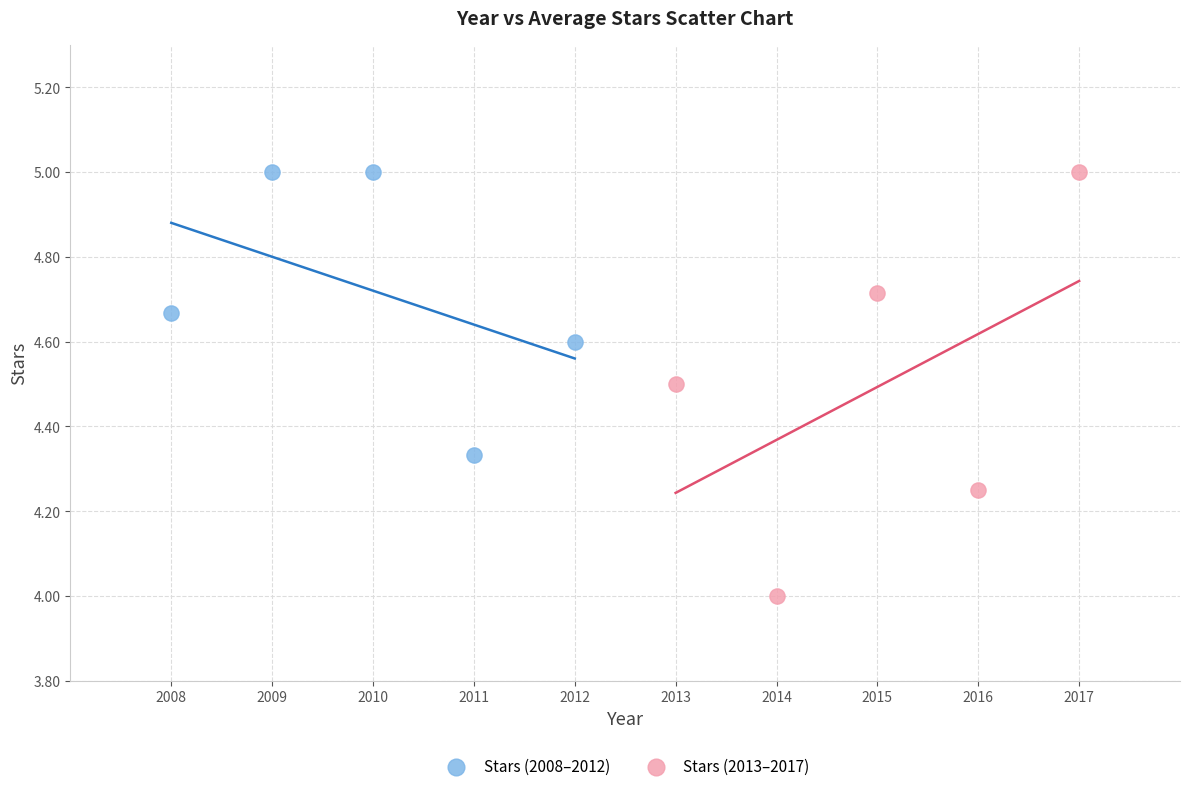

Which series has the largest Y range (max minus min)?

Stars (2013–2017)